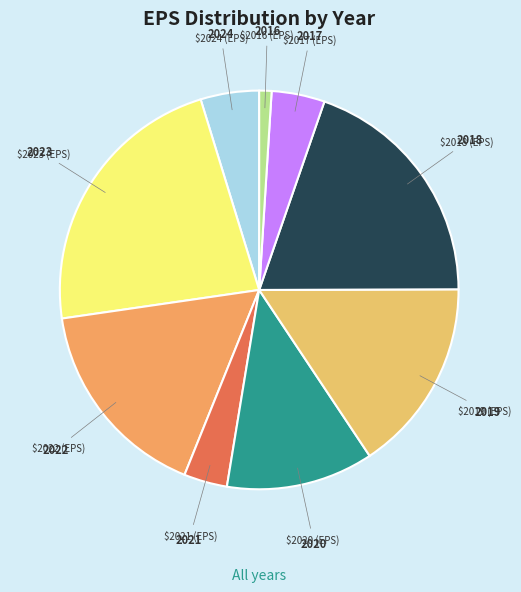

How many slices are in this pie chart?

9